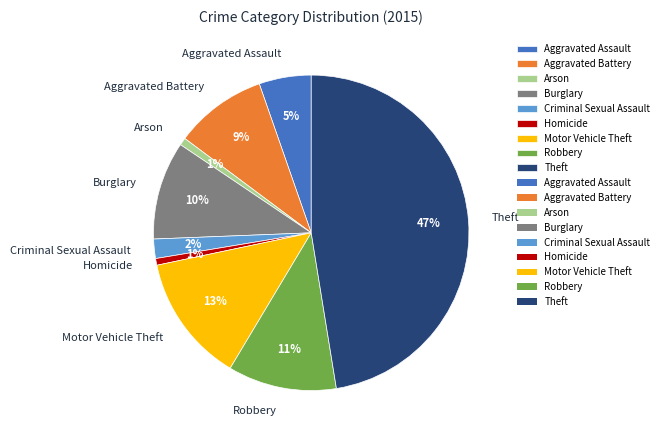

Do Burglary and Arson together represent more than half of the pie?

No